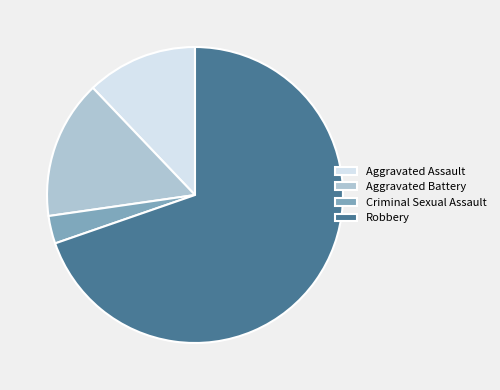

Count the number of slices in the pie.

4